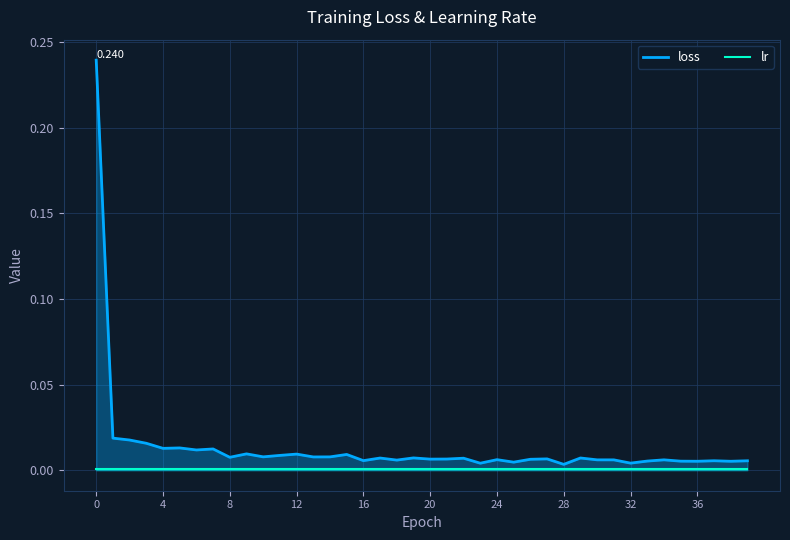

How many lines are shown in the chart?

2